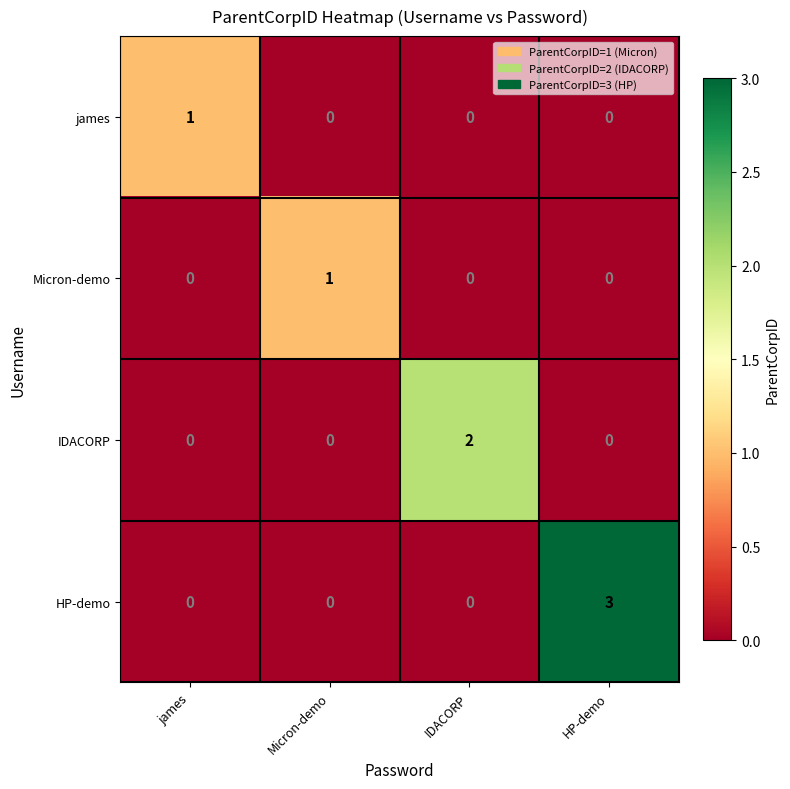

What is the difference between the highest and lowest values at HP-demo?

3